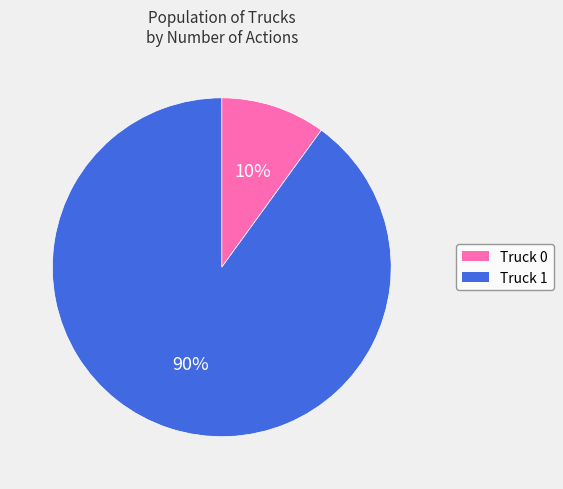

What is the ratio of the value at Truck 1 to the value at Truck 0?

9.0